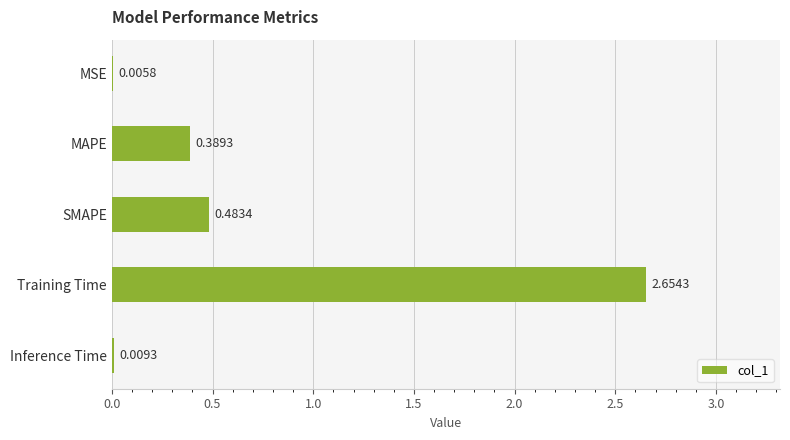

What is the sum of all values?

3.5